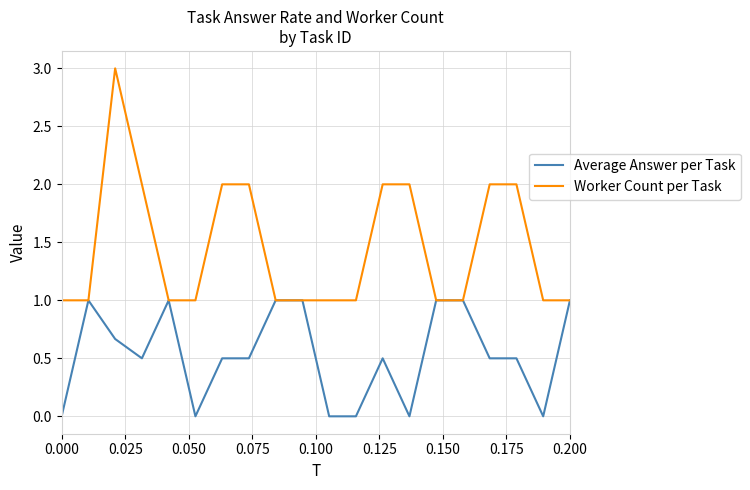

Which series has the largest range (max minus min)?

Worker Count per Task